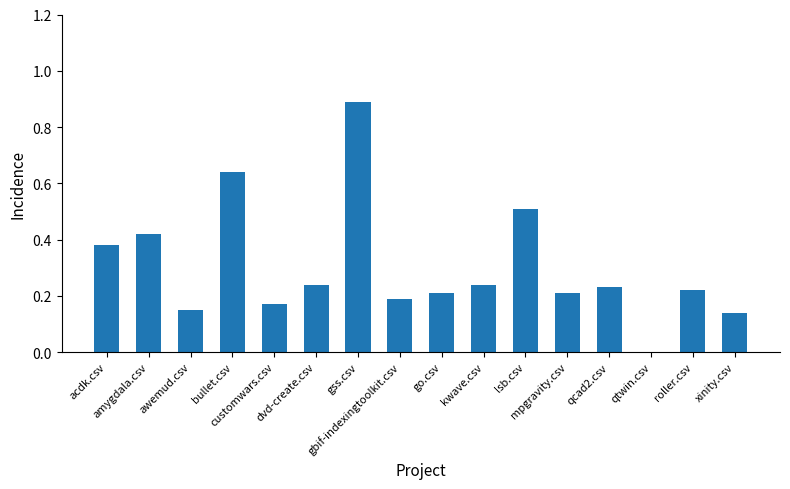

At which category does the chart reach its peak across all series?

gss.csv